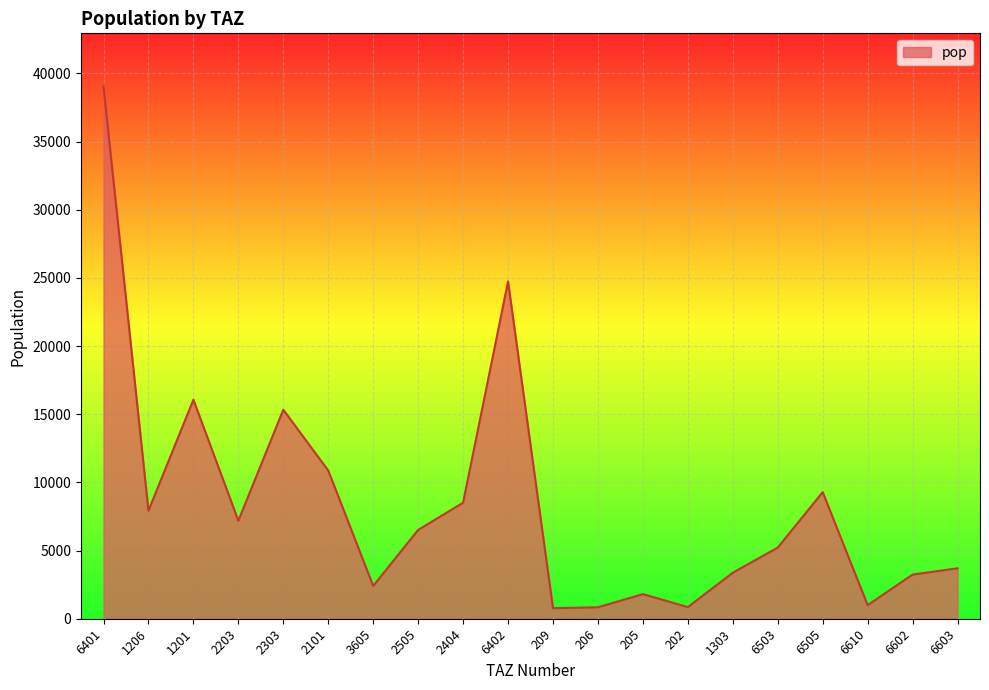

What is the approximate value at 6503?

5218.5